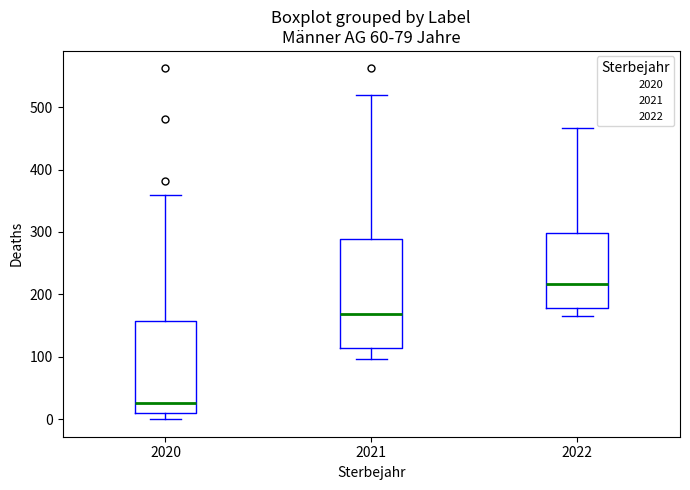

Which box has the highest median line?

2022